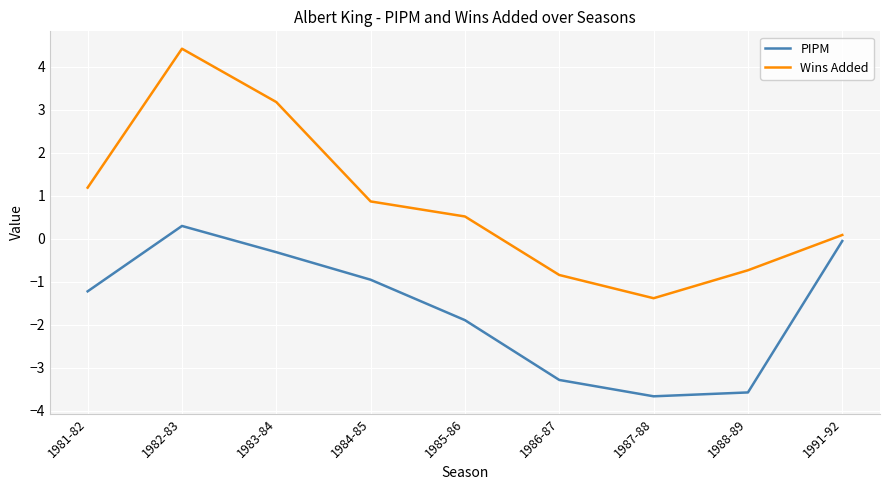

How many interior local valleys does the Wins Added series have?

1